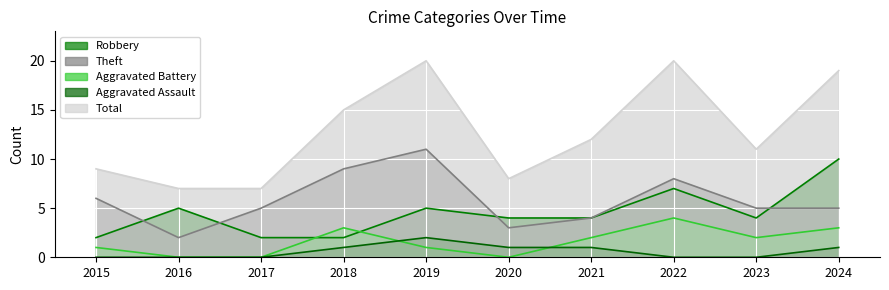

True or false: Aggravated Assault and Robbery cross at least once.

False